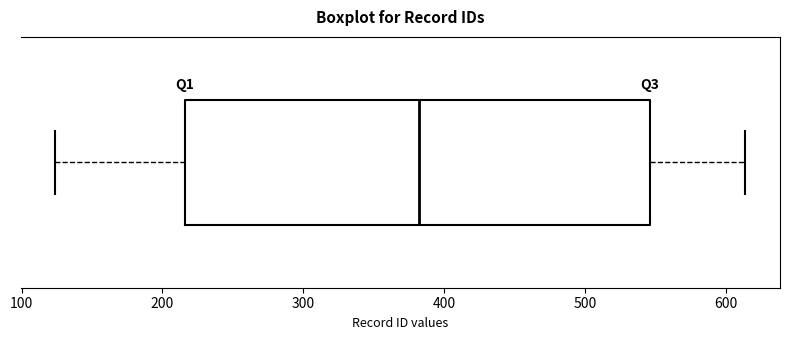

Read this box plot against the x-axis: the position of the median line, the range covered by the box, and the ends of both whiskers. The values are not printed on the chart, so give them approximately, as read against the axis.

median 380, box 220 to 550, whiskers 120 to 610